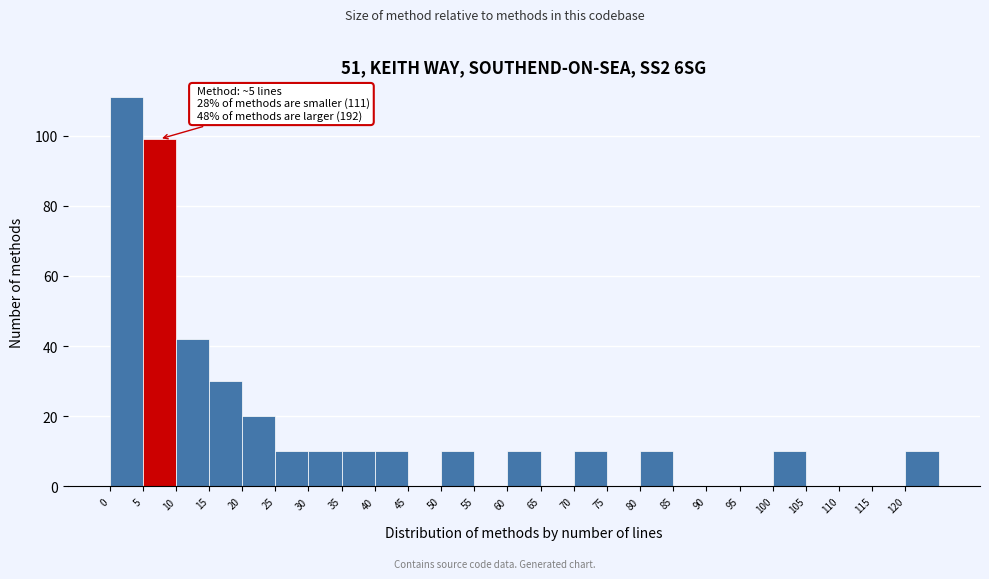

Which range on the x-axis has the tallest bar?

0 to 5